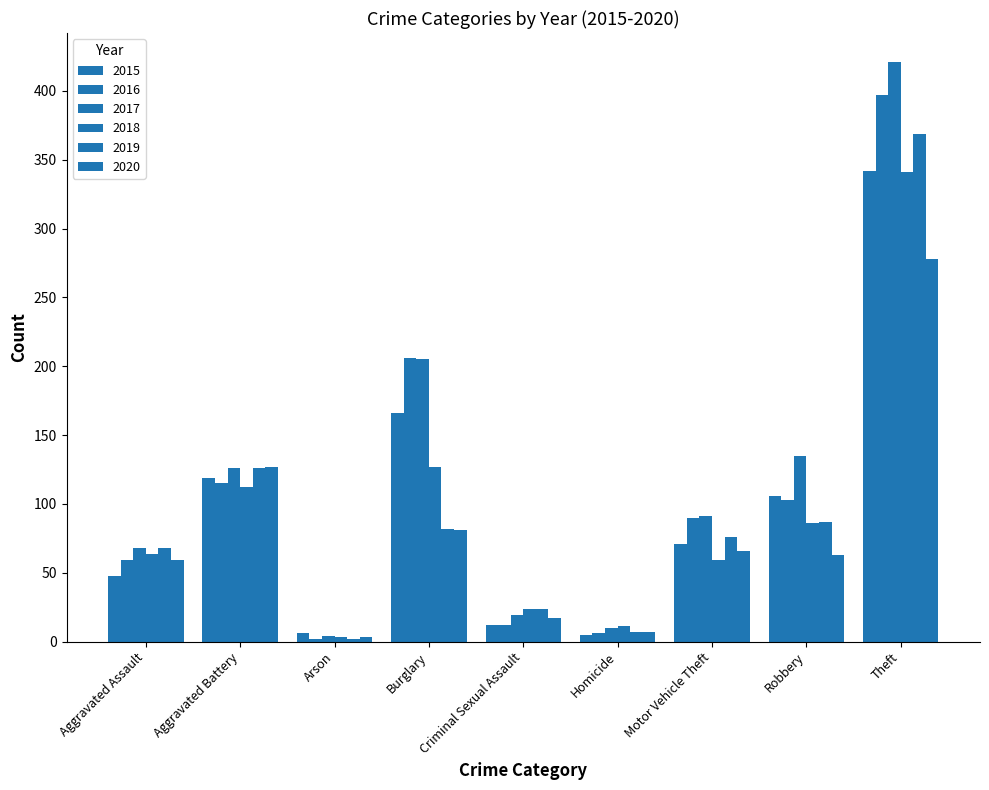

Reading left to right, list all the values displayed in this chart.

2015: Aggravated Assault=48	Aggravated Battery=119	Arson=6	Burglary=166	Criminal Sexual Assault=12	Homicide=5	Motor Vehicle Theft=71	Robbery=106	Theft=342
2016: Aggravated Assault=59	Aggravated Battery=115	Arson=2	Burglary=206	Criminal Sexual Assault=12	Homicide=6	Motor Vehicle Theft=90	Robbery=103	Theft=397
2017: Aggravated Assault=68	Aggravated Battery=126	Arson=4	Burglary=205	Criminal Sexual Assault=19	Homicide=10	Motor Vehicle Theft=91	Robbery=135	Theft=421
2018: Aggravated Assault=64	Aggravated Battery=112	Arson=3	Burglary=127	Criminal Sexual Assault=24	Homicide=11	Motor Vehicle Theft=59	Robbery=86	Theft=341
2019: Aggravated Assault=68	Aggravated Battery=126	Arson=2	Burglary=82	Criminal Sexual Assault=24	Homicide=7	Motor Vehicle Theft=76	Robbery=87	Theft=369
2020: Aggravated Assault=59	Aggravated Battery=127	Arson=3	Burglary=81	Criminal Sexual Assault=17	Homicide=7	Motor Vehicle Theft=66	Robbery=63	Theft=278